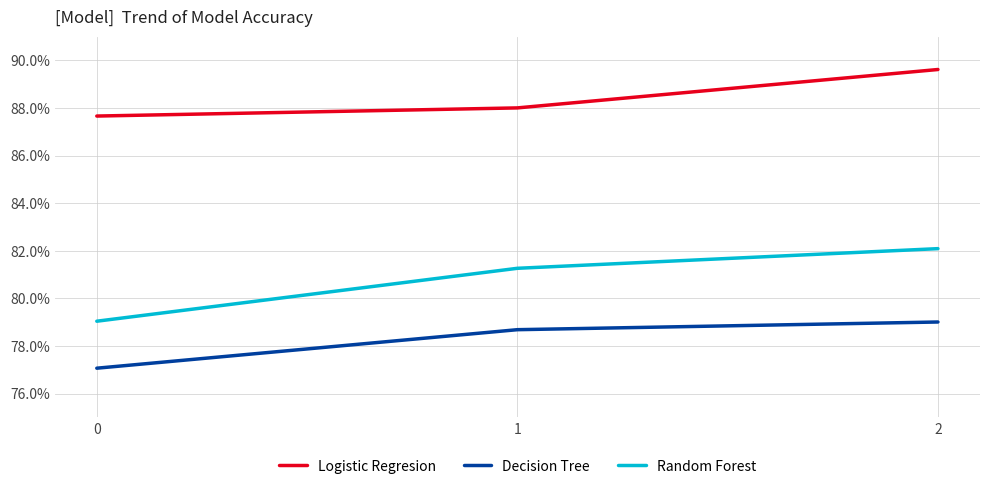

What are all the series names shown in the legend?

Logistic Regresion, Decision Tree, Random Forest